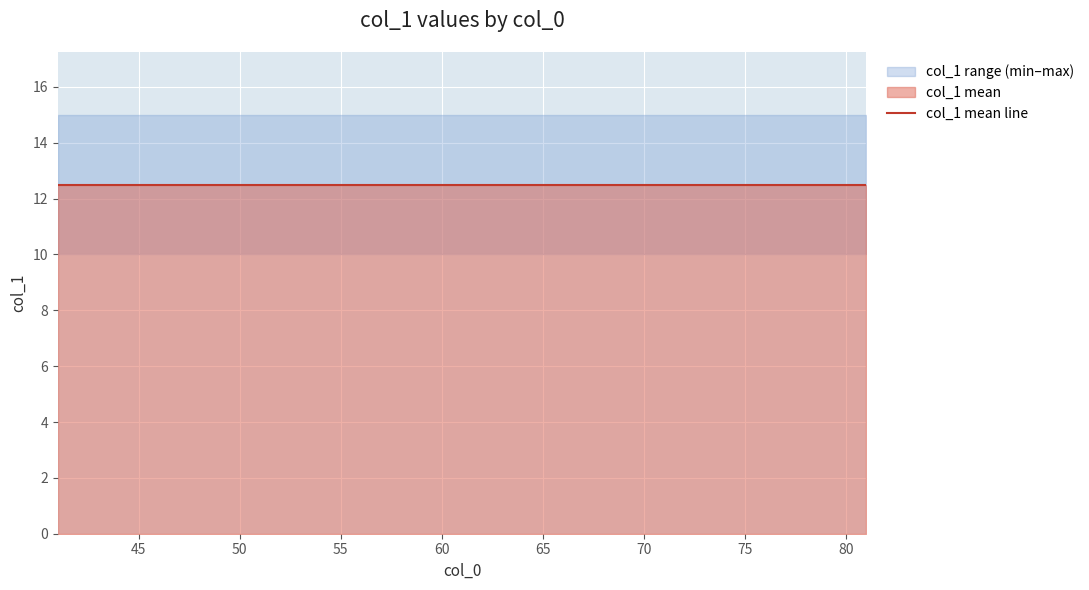

What is the value of the 10th point from the left?

10